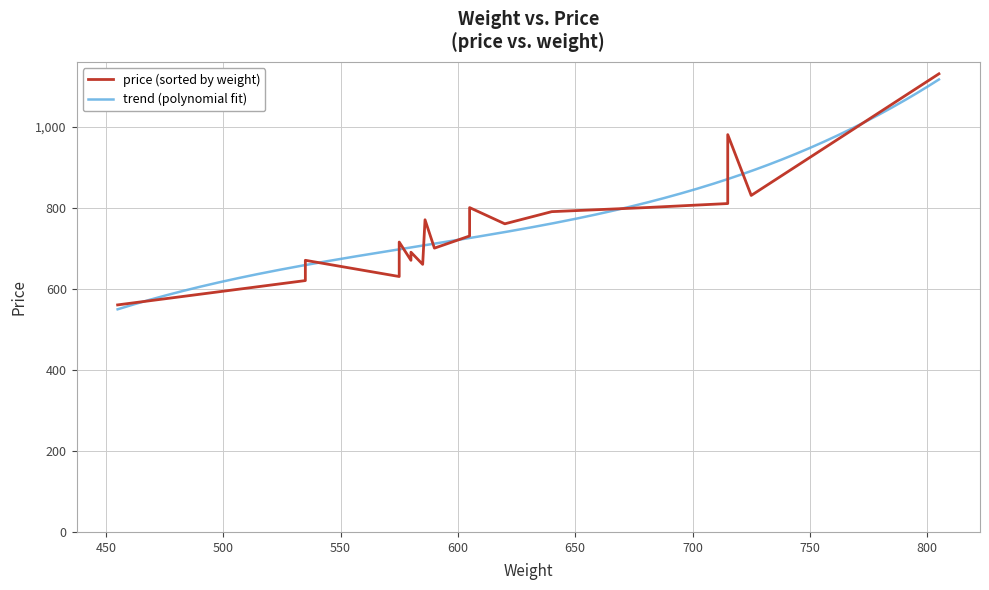

What is the maximum value for trend (polynomial fit)?

1116.0